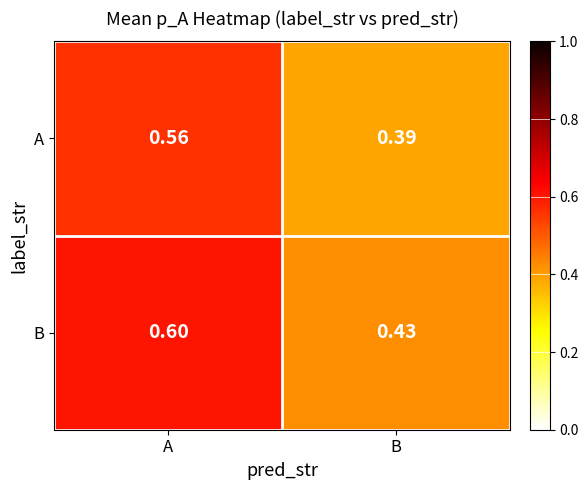

Which category has the lowest value in the A series?

B